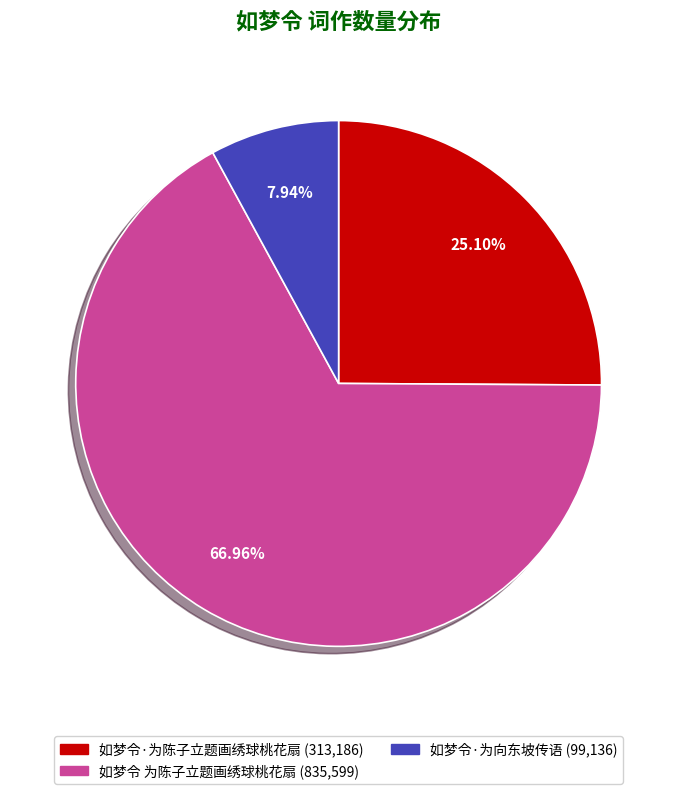

Count the number of slices in the pie.

3